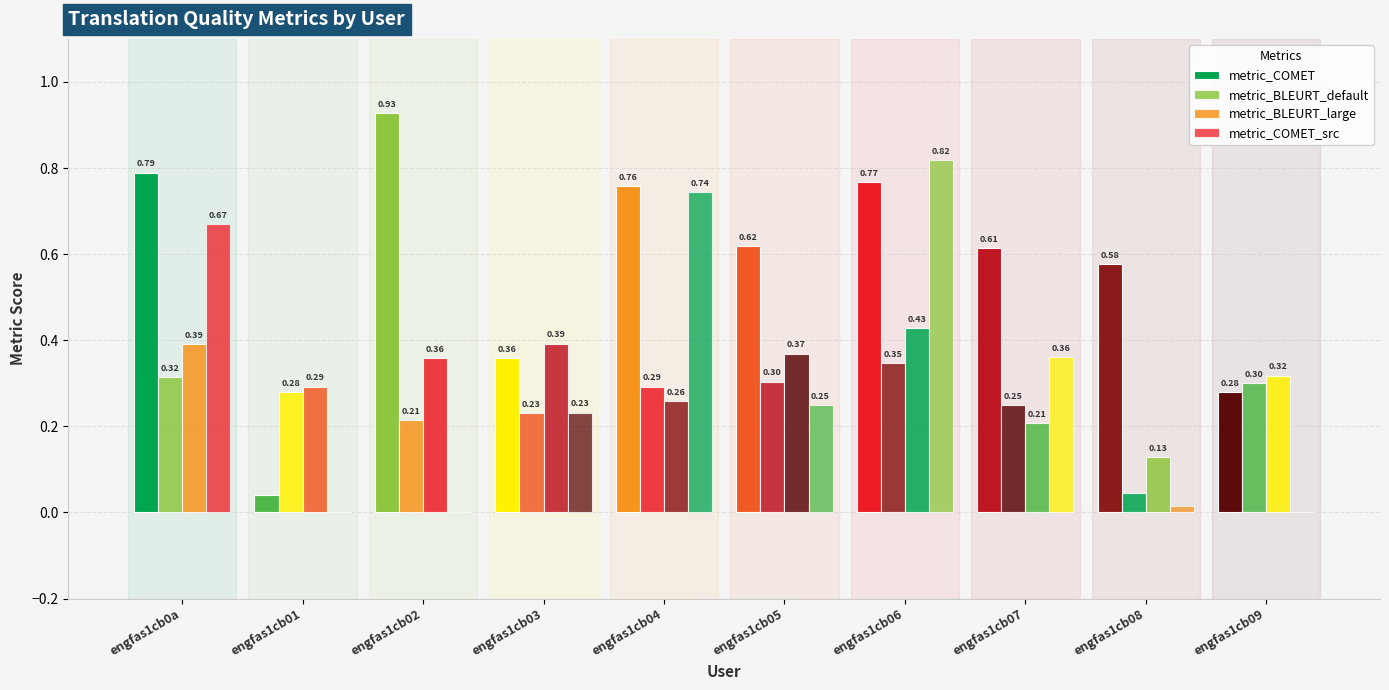

Are the bars horizontal?

No